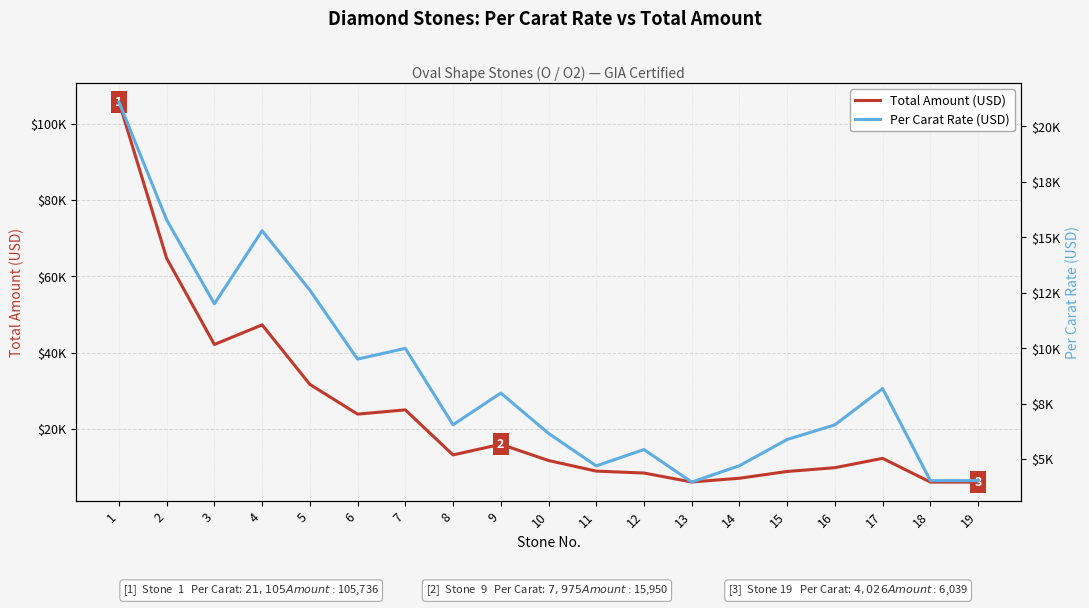

What is the sum of the Per Carat Rate (USD) values at 11 and 19?

8716.0